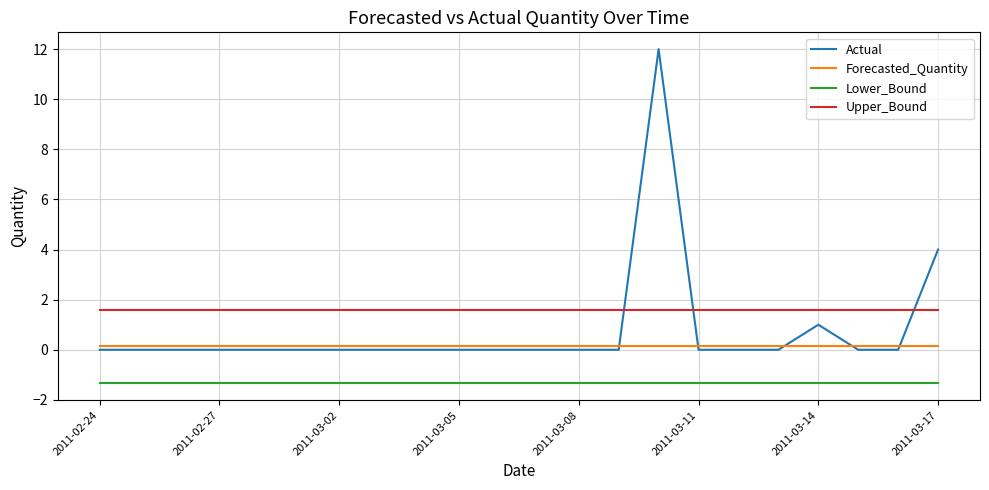

What is the maximum value for Upper_Bound?

1.6